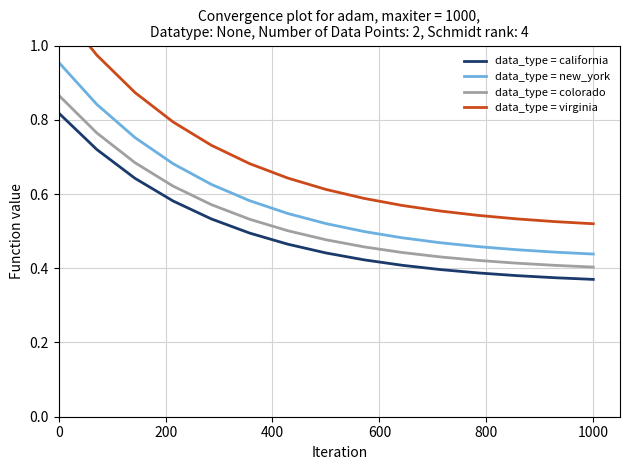

Which series has the largest total across all categories?

data_type = virginia